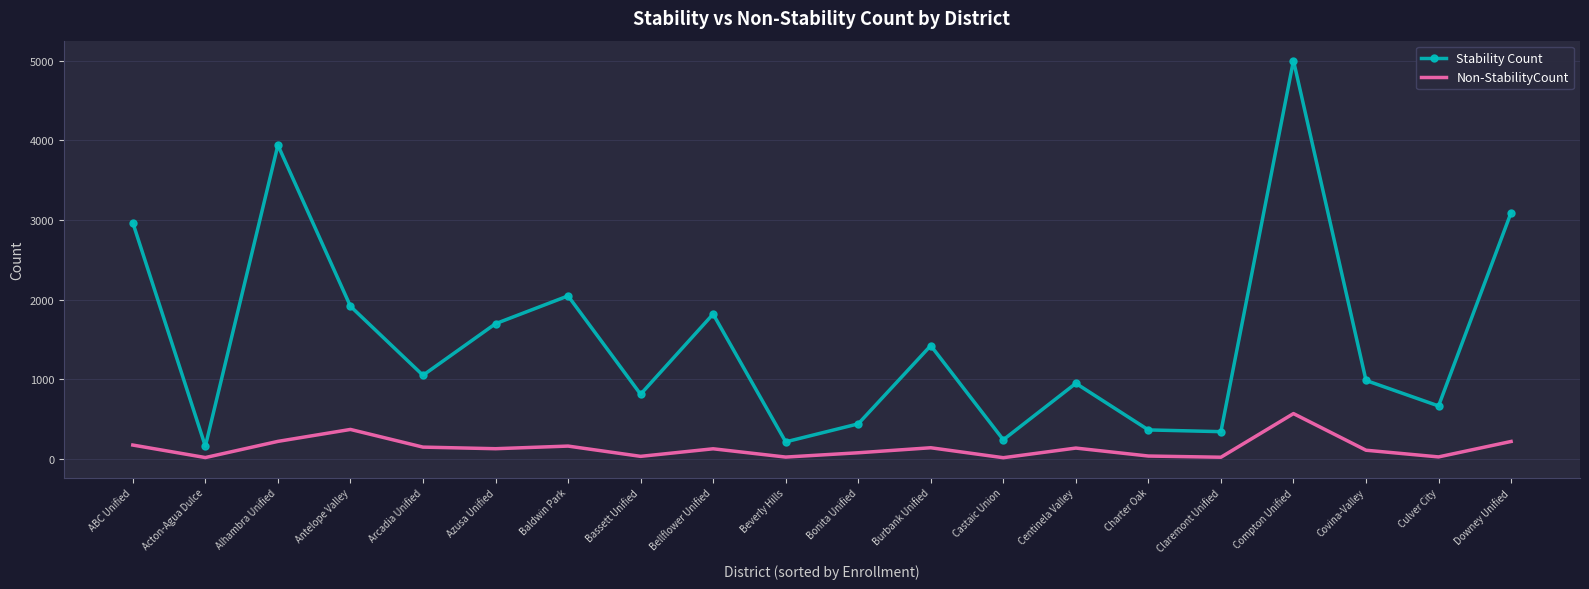

What position from the right is ABC Unified?

20